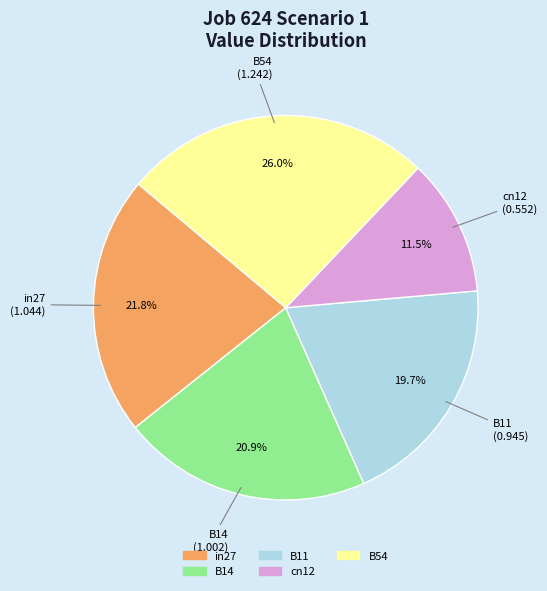

True or false: B14 accounts for 11% of the total.

False